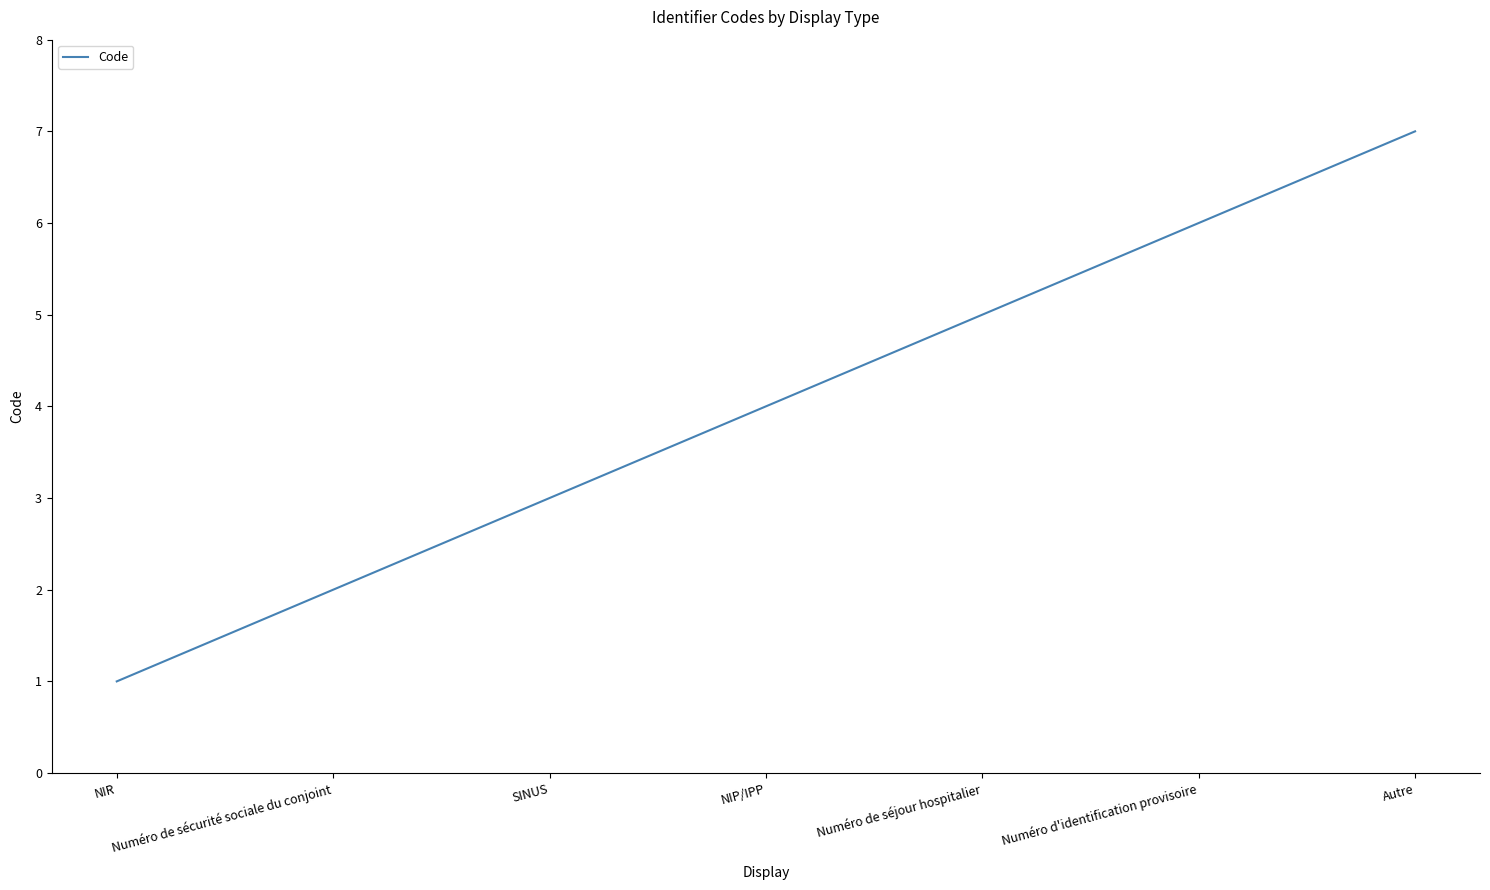

Which has a higher value, Numéro de séjour hospitalier or Numéro d'identification provisoire?

Numéro d'identification provisoire